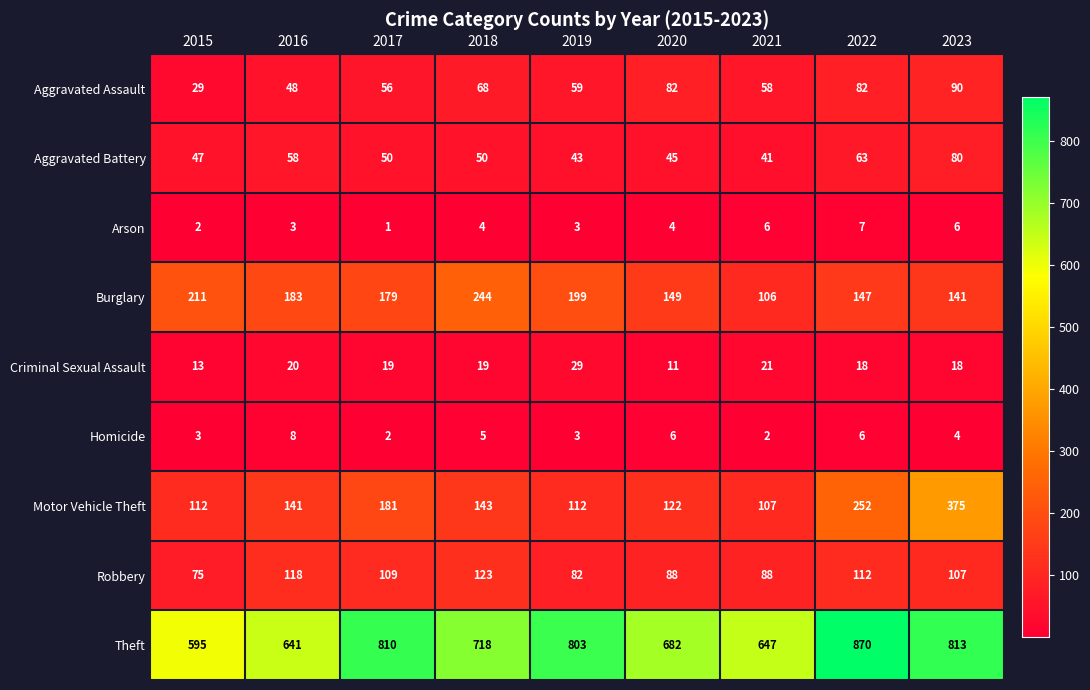

How many distinct data groups are displayed?

9